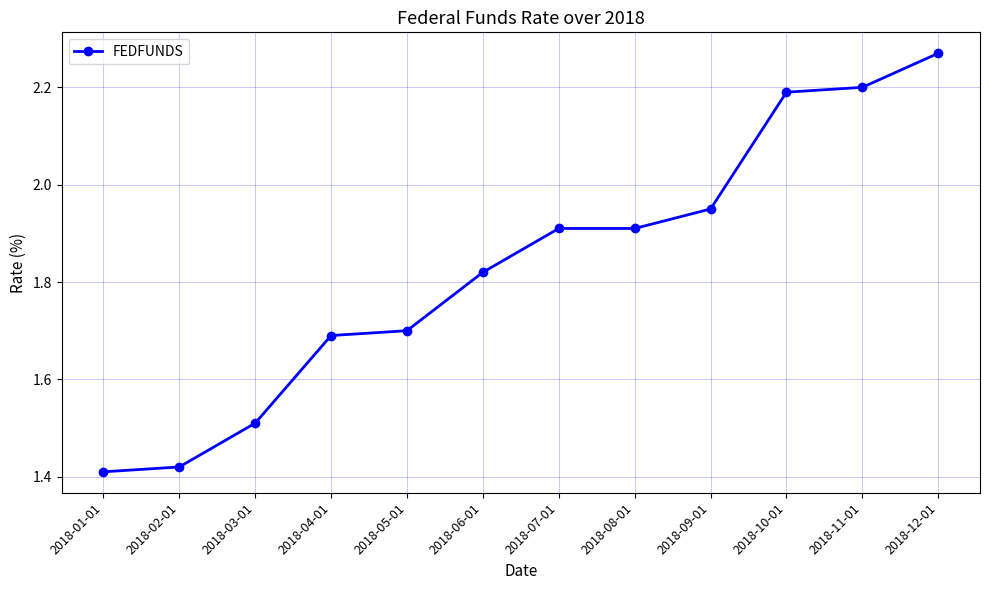

The chart shows a value of 3.9 at 2018-11-01. True or false?

False